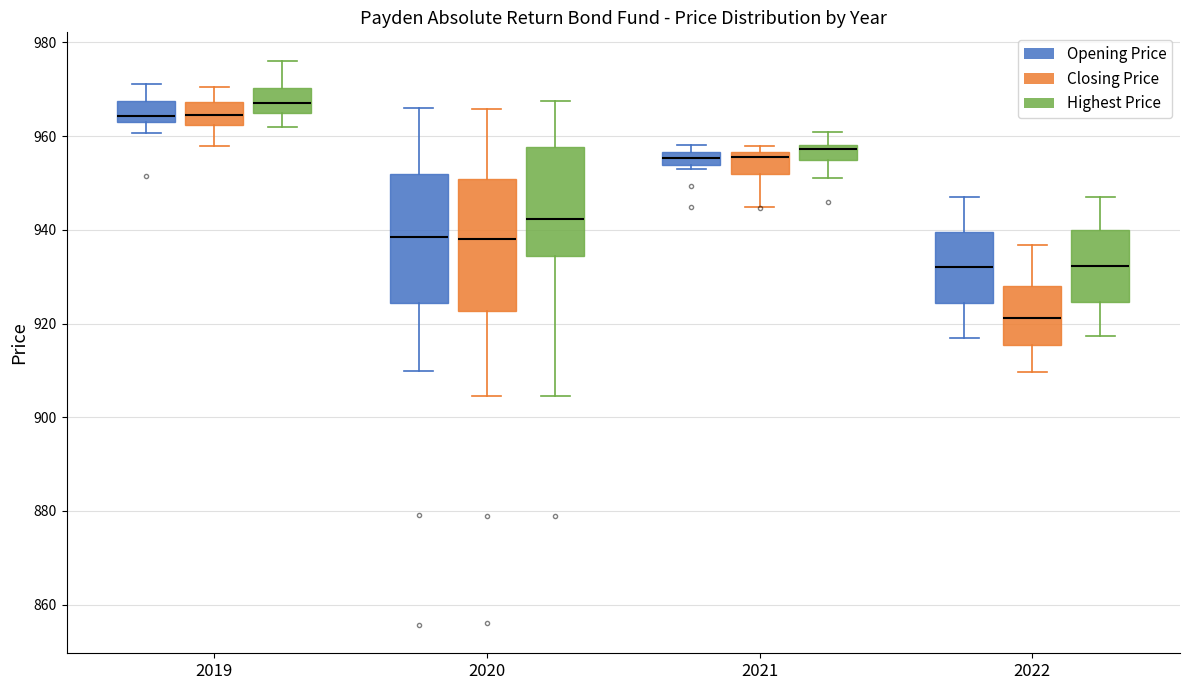

Where does the lower whisker of the box for 2020 (Opening Price) end on the y-axis? The values are not printed on the chart, so give them approximately, as read against the axis.

910